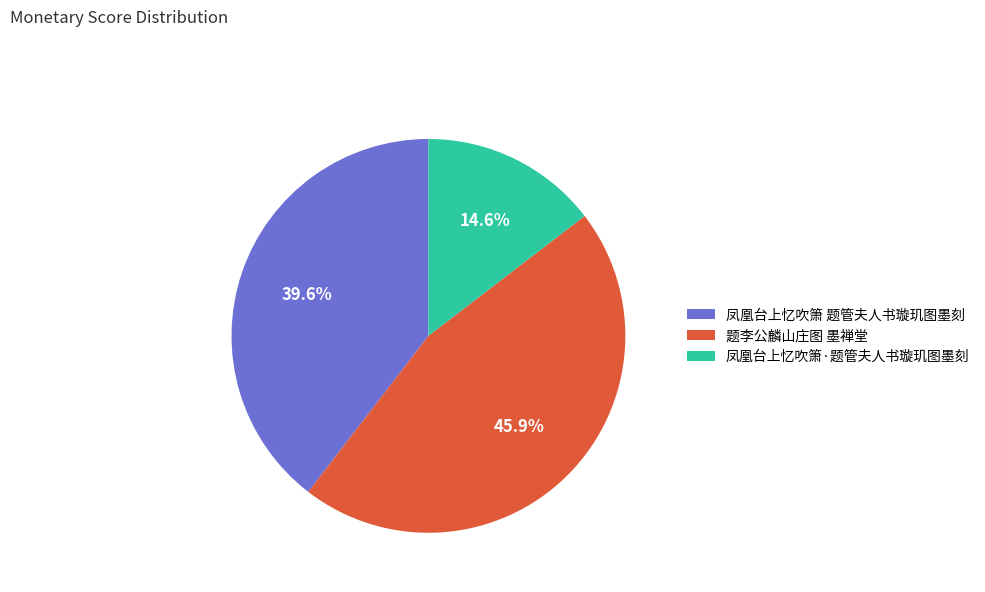

The 凤凰台上忆吹箫 题管夫人书璇玑图墨刻 slice represents 40% of the pie. True or false?

True